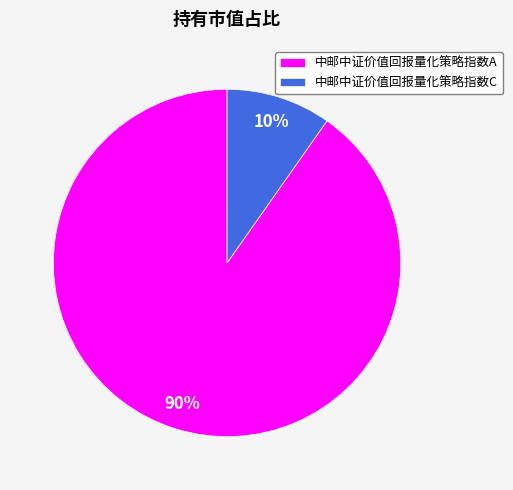

To the nearest percent, what percentage of the pie is 中邮中证价值回报量化策略指数C?

10%